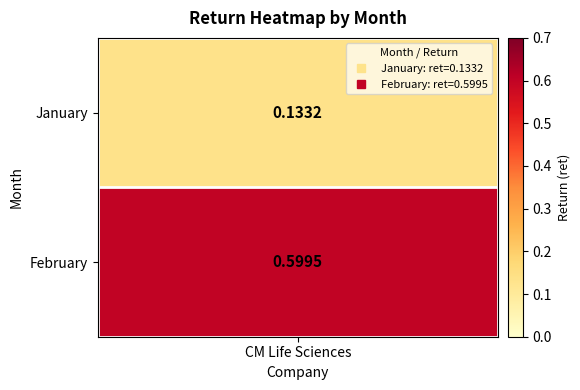

The value at 2 is 0.2. True or false?

False